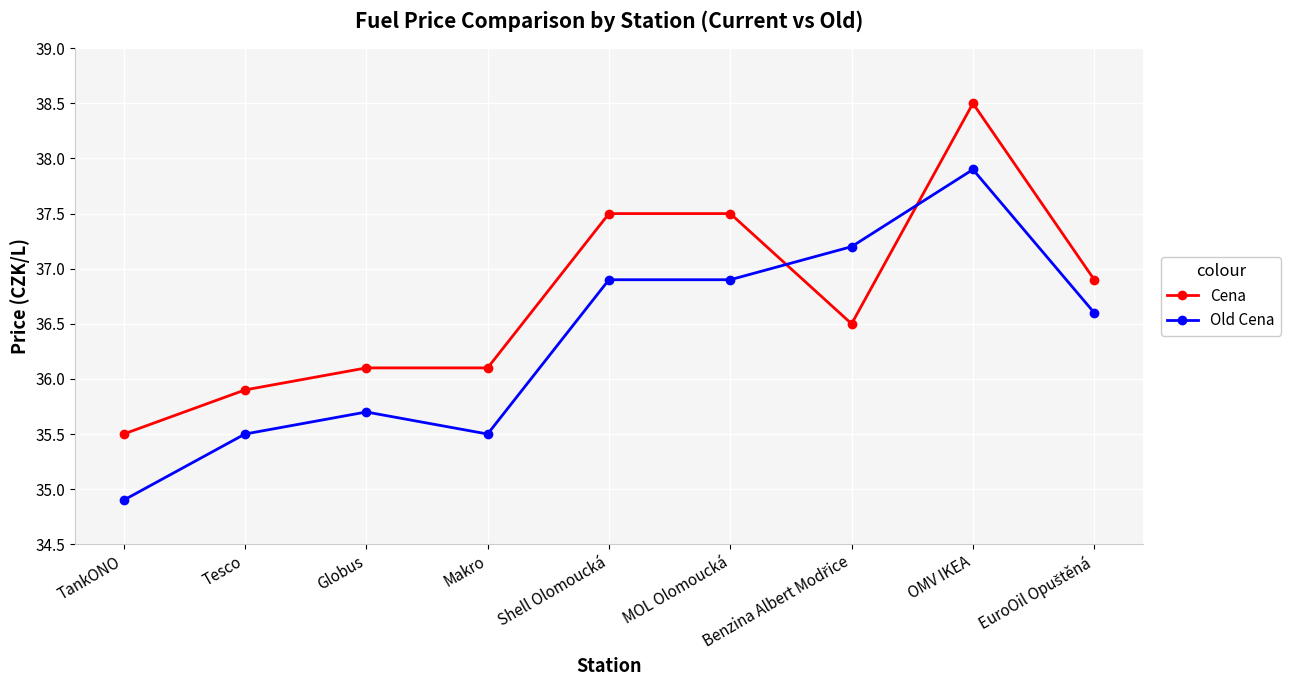

List the series in order of their overall mean, highest first.

Cena, Old Cena